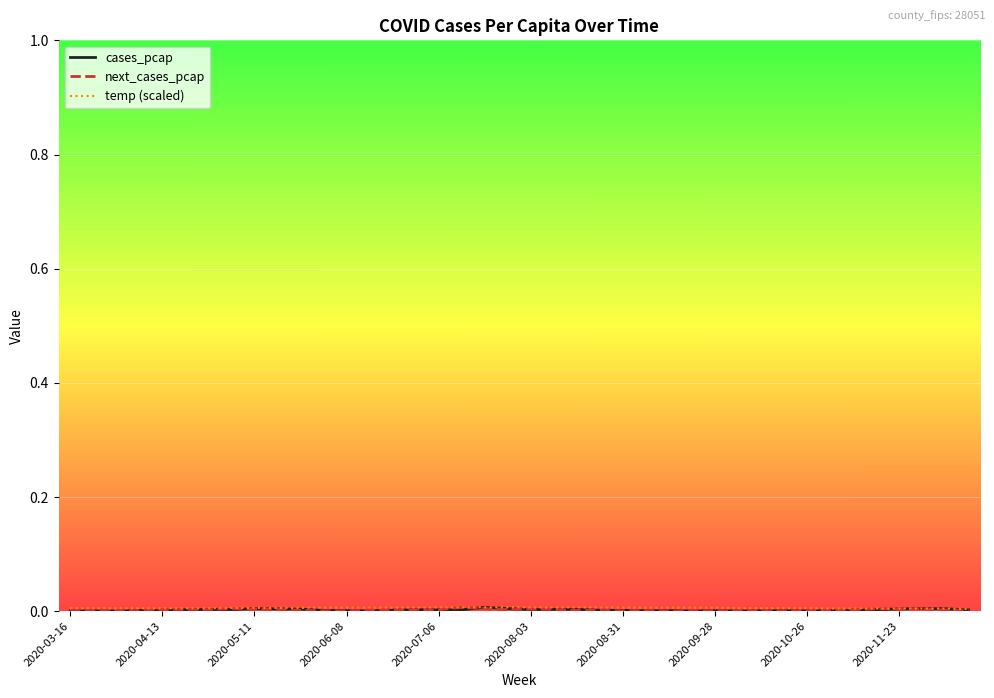

Where do next_cases_pcap and cases_pcap first cross each other?

2020-05-11 and 2020-06-08